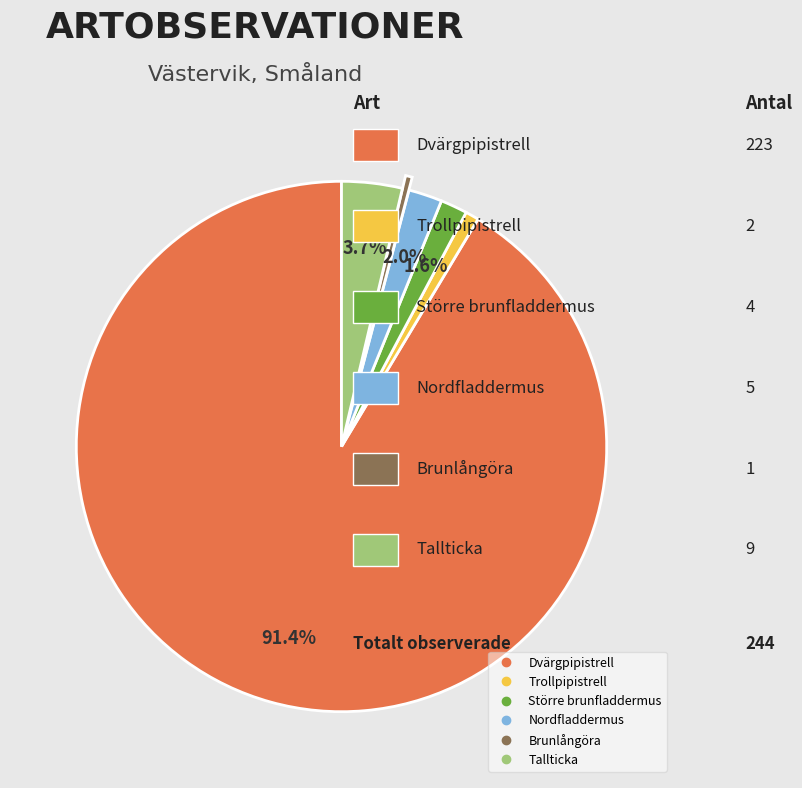

Is there any slice that represents more than half of the pie?

Yes